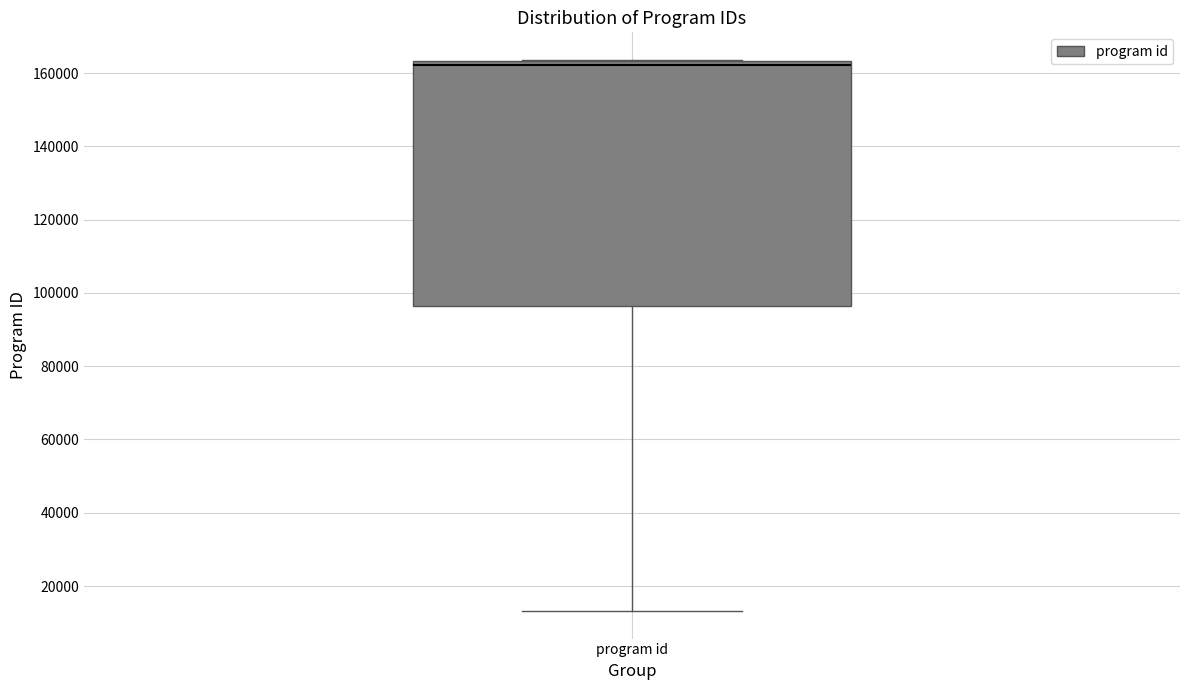

Transcribe this box plot: give where the median line is, the range the box spans, and where the two whiskers end, as read against the y-axis. The values are not printed on the chart, so give them approximately, as read against the axis.

median 162000, box 96000 to 164000, whiskers 14000 to 164000